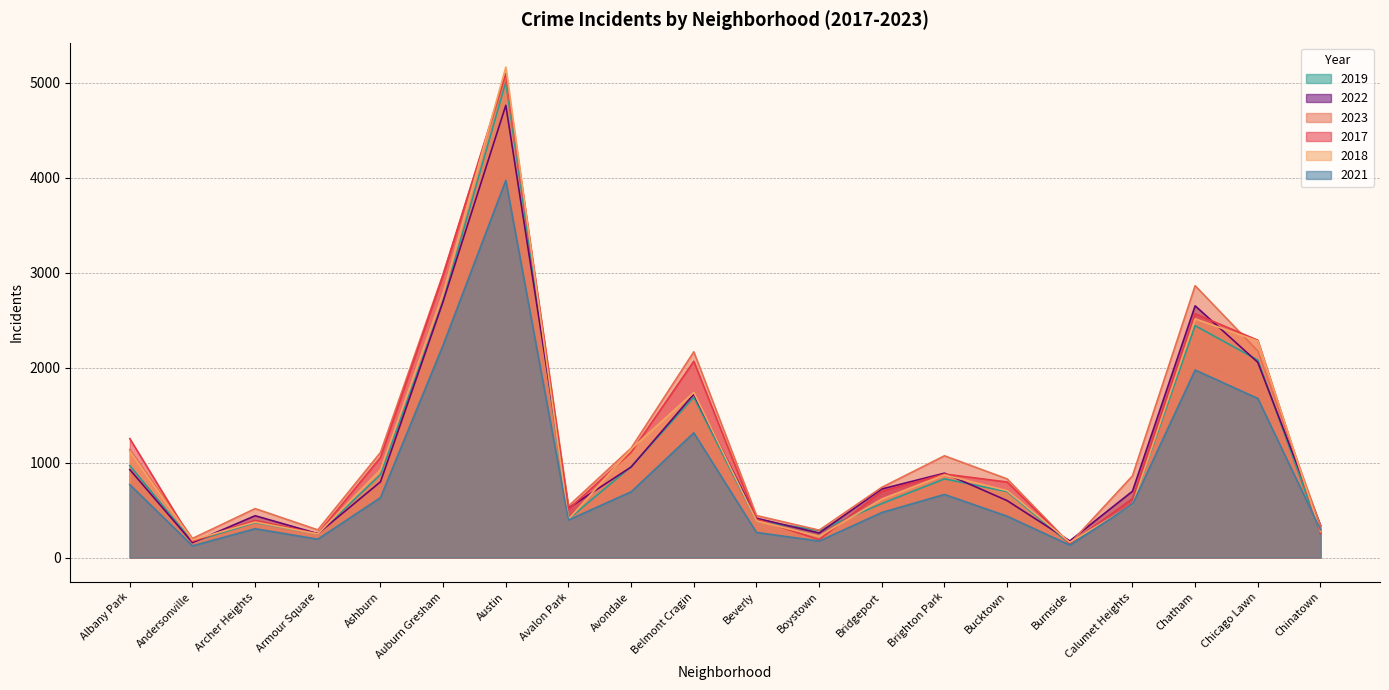

How many categories are shown in the chart?

20